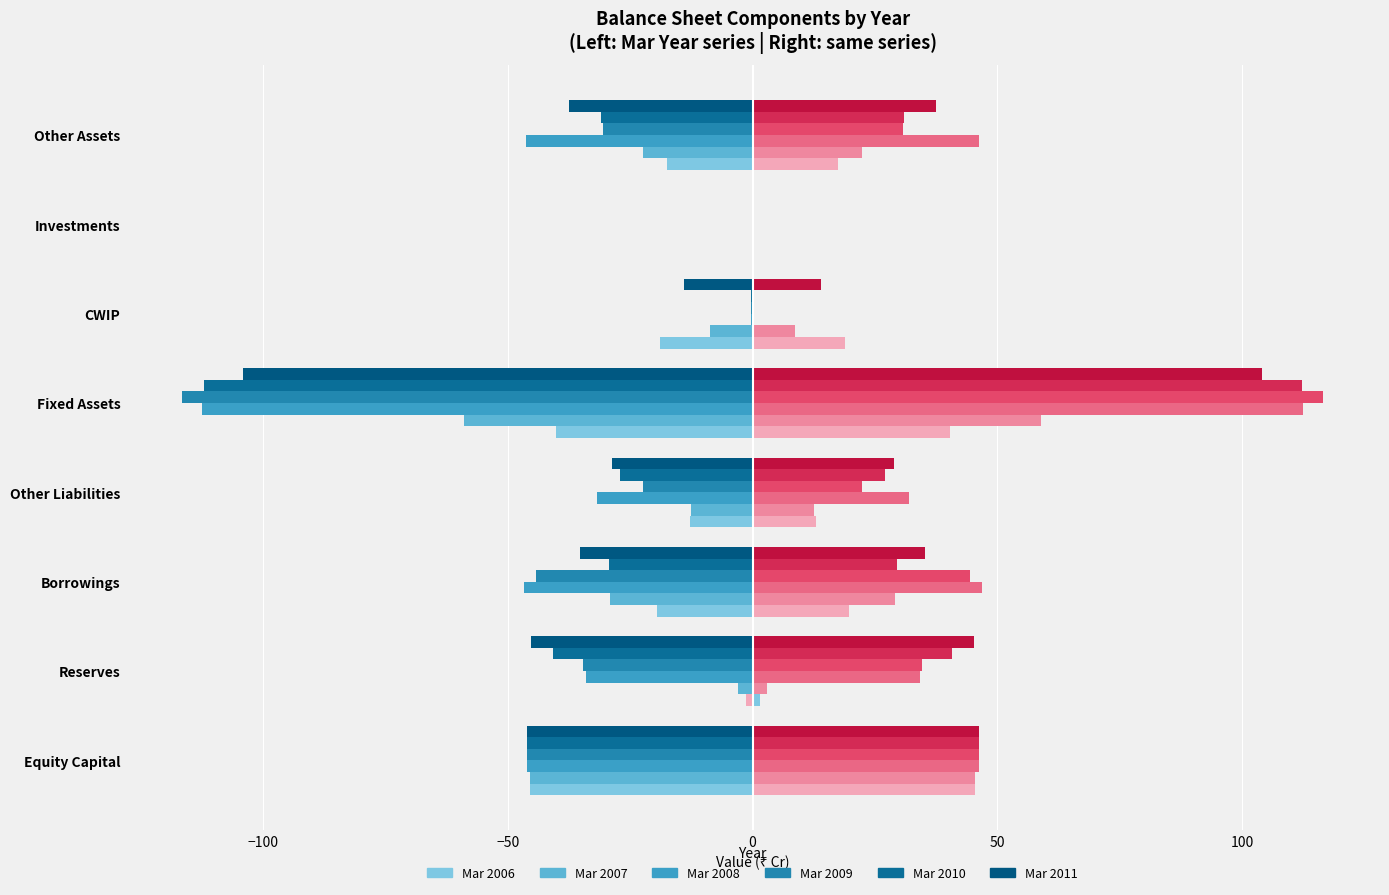

Which series has the largest range (max minus min)?

Mar 2009